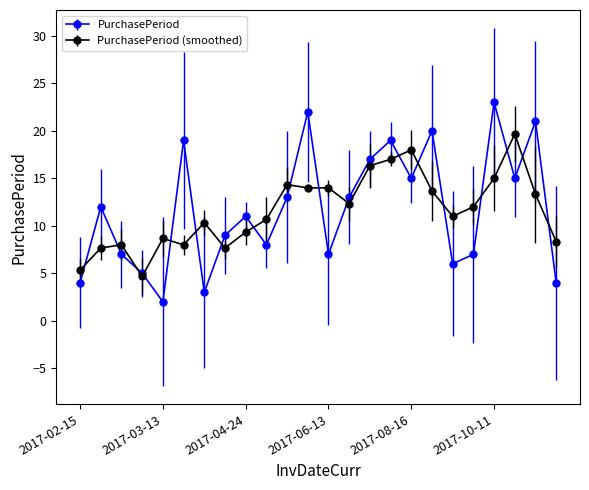

How many interior local valleys does the PurchasePeriod series have?

7